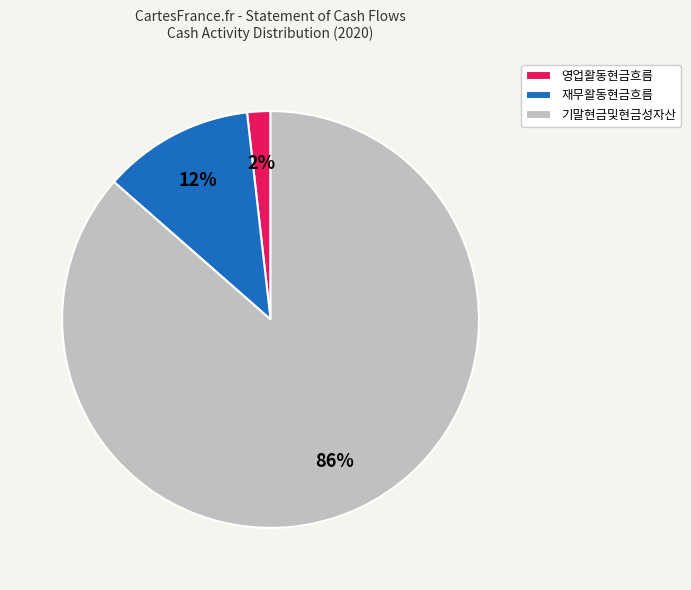

To the nearest percent, what percentage of the pie is 기말현금및현금성자산?

86%